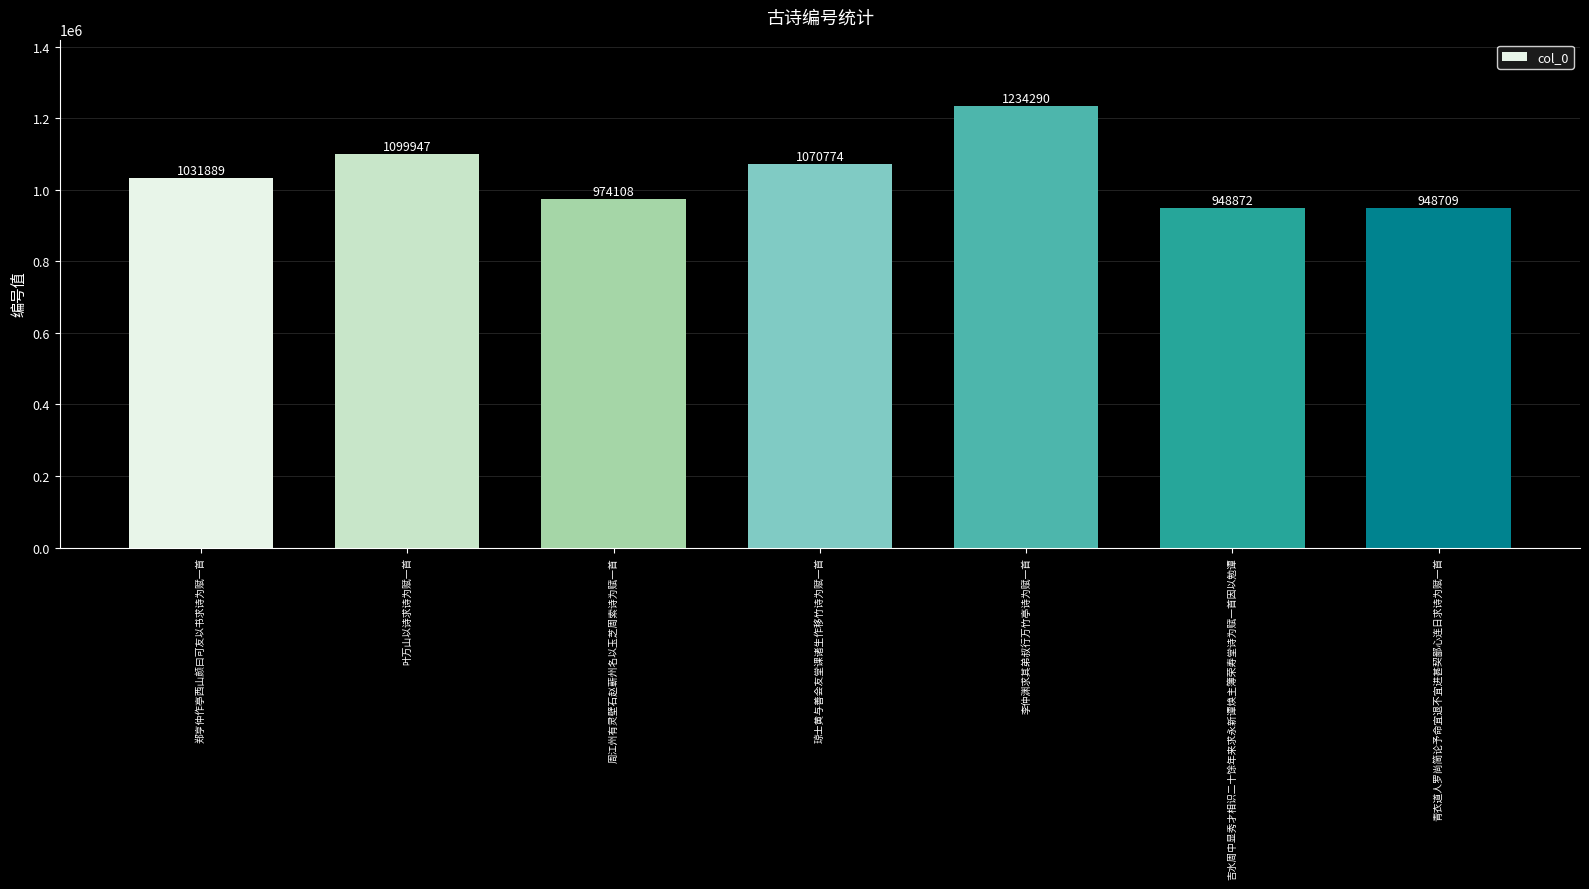

What is the maximum value shown in the chart?

1234290